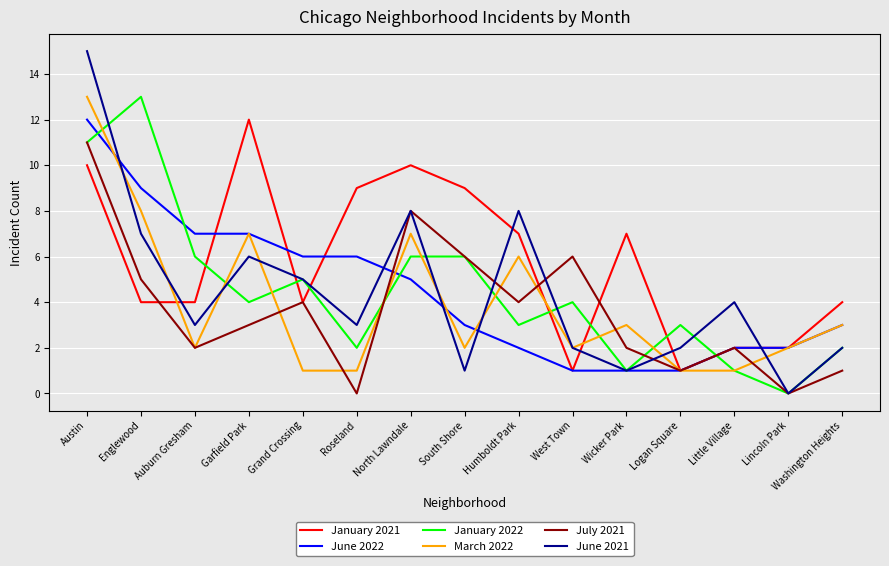

How many interior local peaks does the June 2021 series have?

4